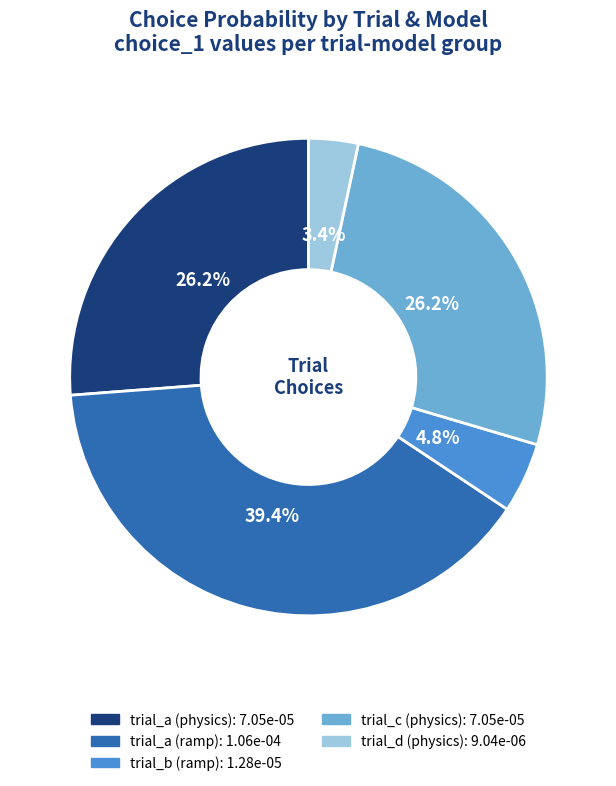

Does any single category account for the majority?

No